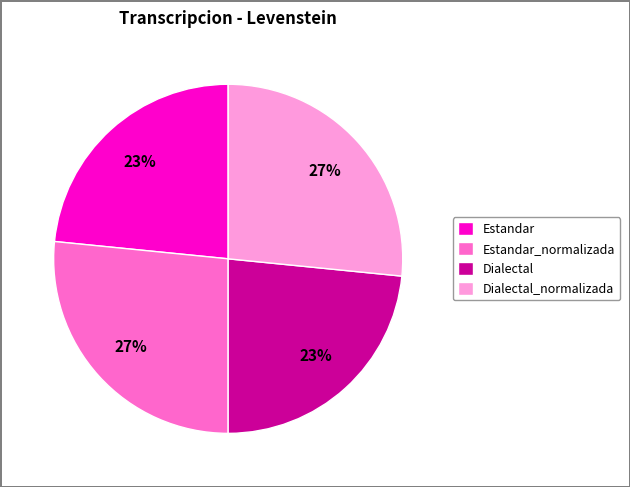

To the nearest percent, what percentage of the pie is Estandar?

23%